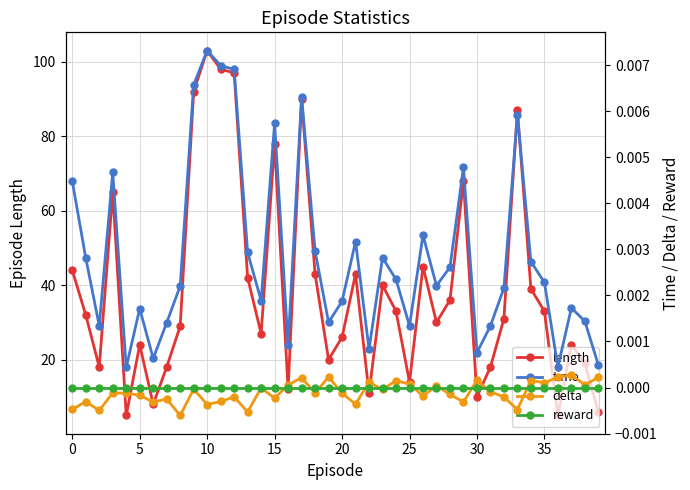

What is the approximate value of length at 11?

98.0